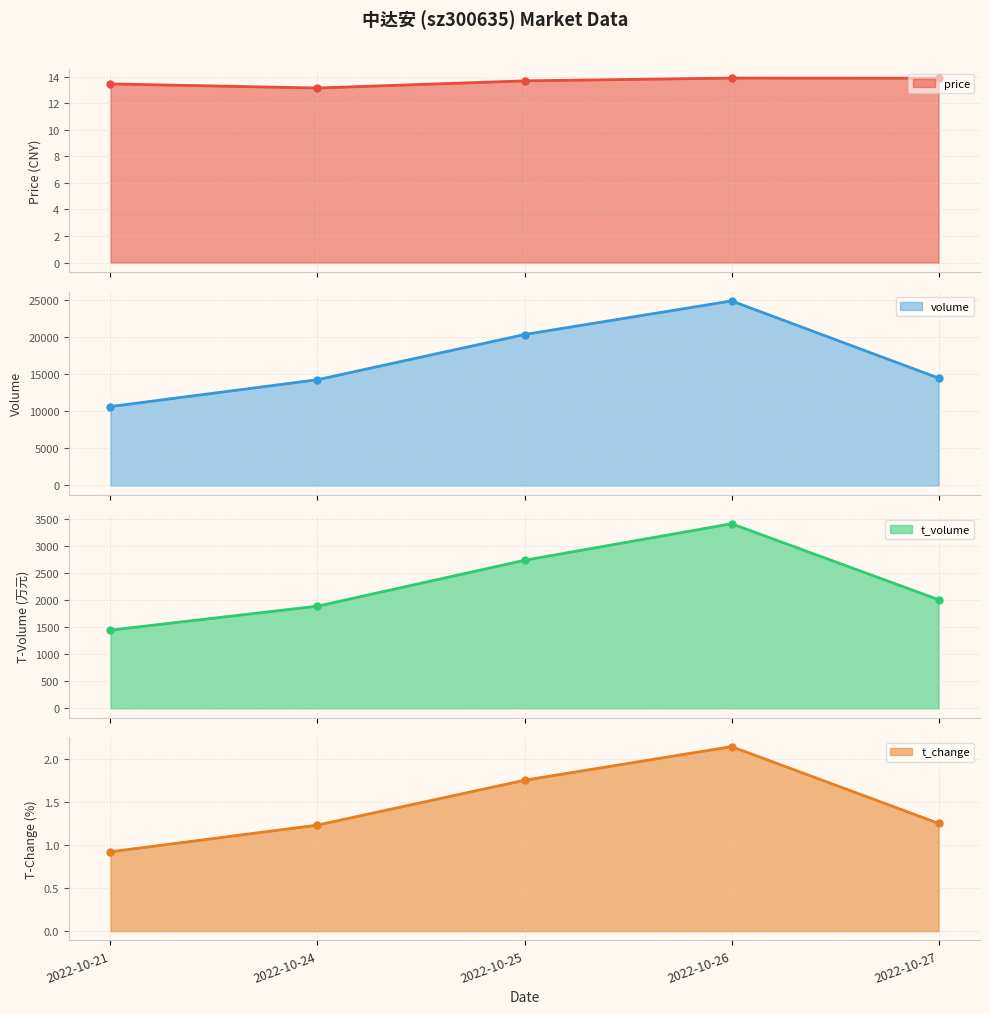

What is the sum of all price line values?

68.0